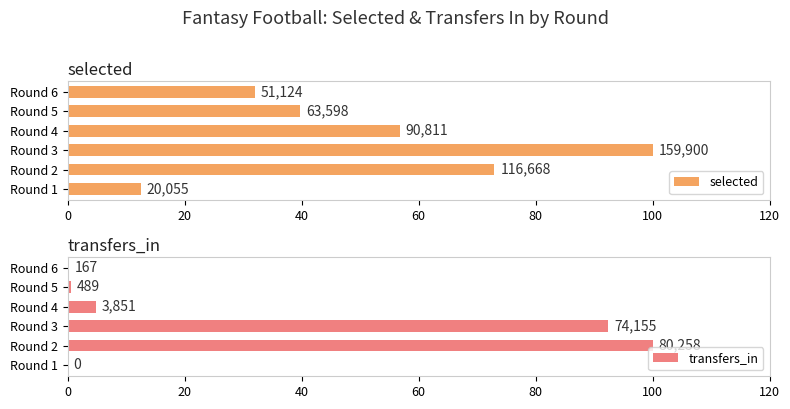

Is the value of selected at Round 2 greater than the value of transfers_in at Round 5?

Yes